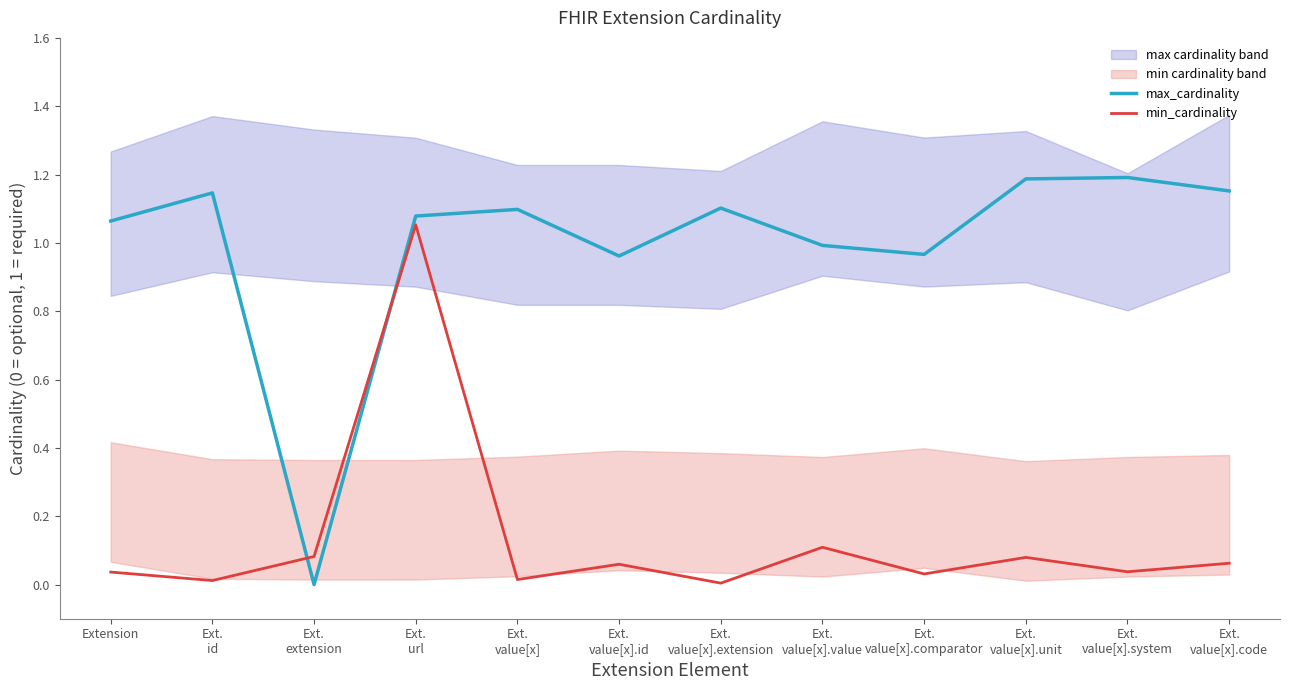

In min_cardinality, how many points are lower than both neighbors (excluding endpoints)?

5